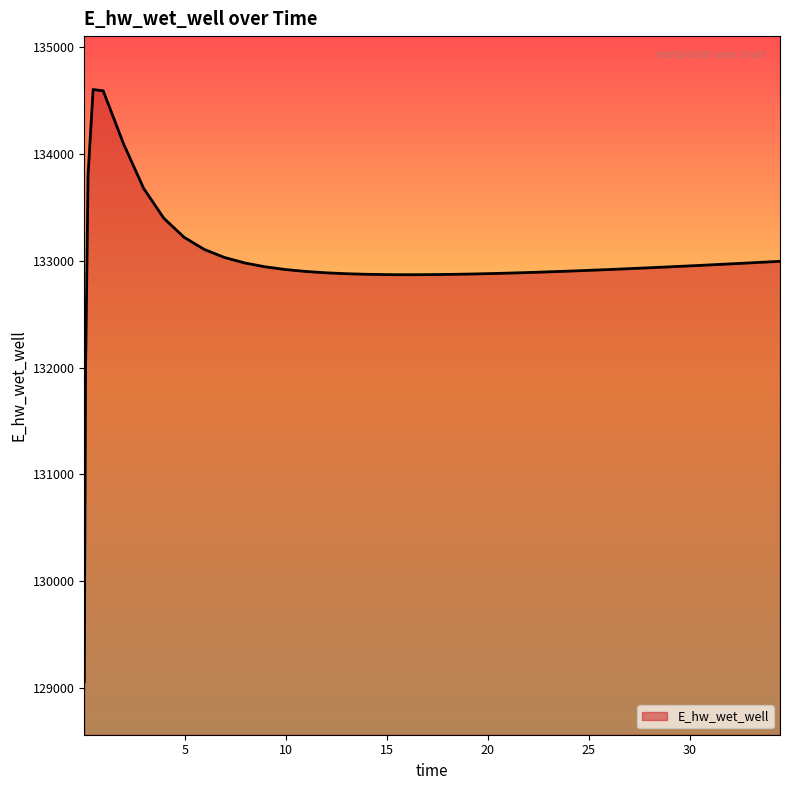

What is the greatest value displayed?

134604.2